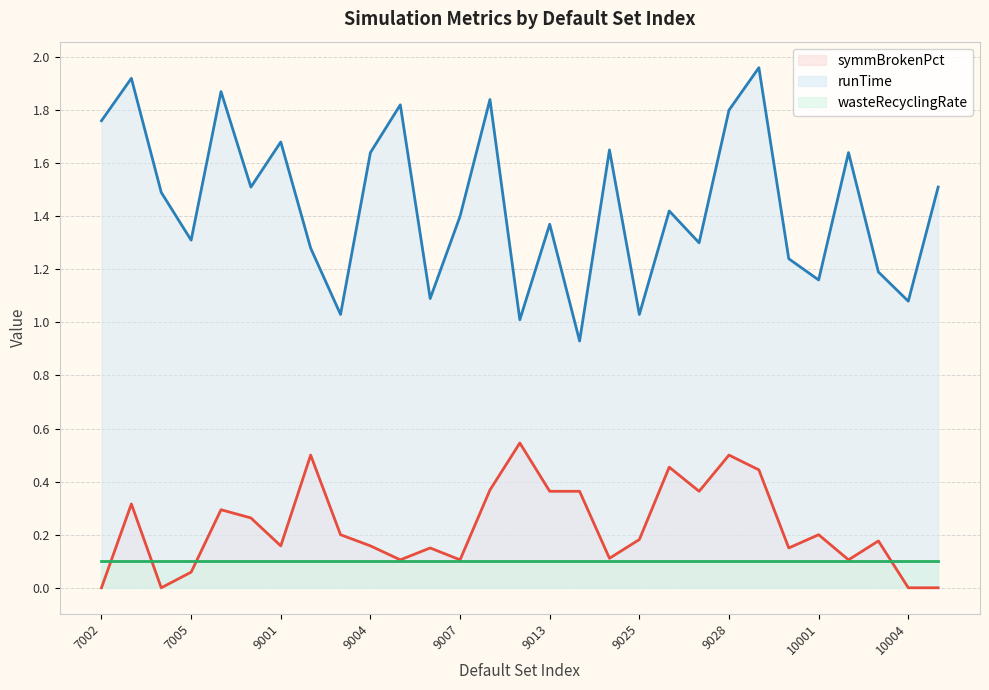

What value does the runTime series have at 10004?

1.1